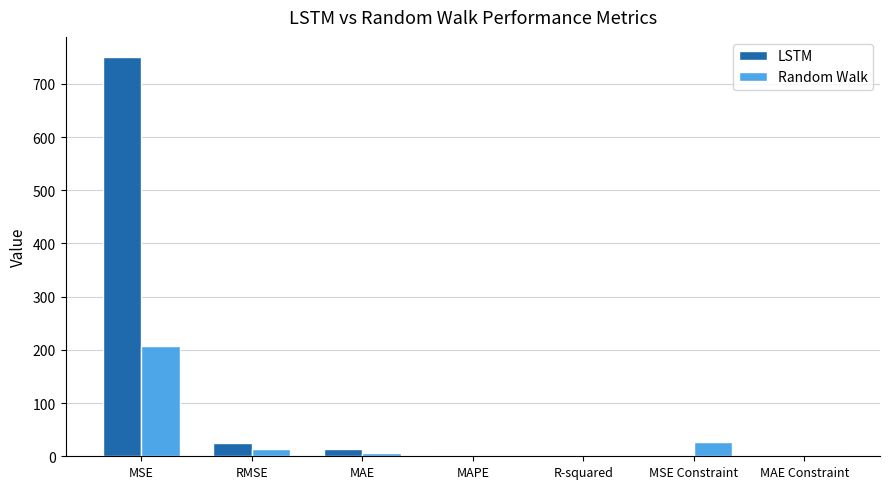

At which label is Random Walk closest to 103?

MSE Constraint